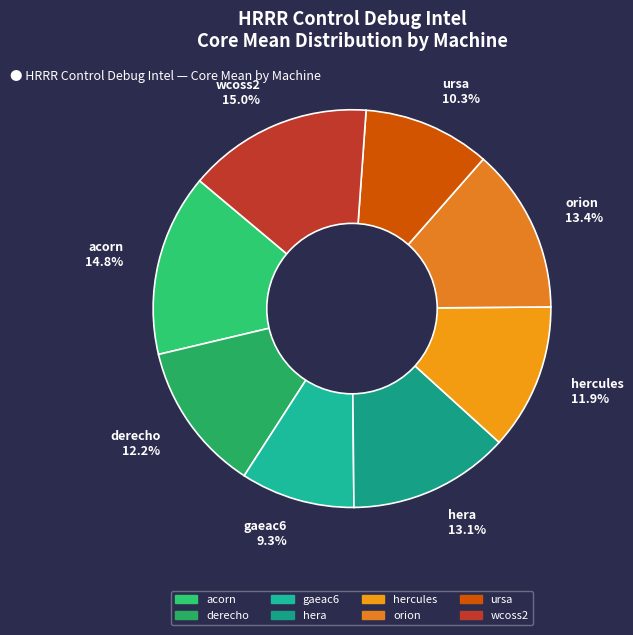

Which category has the smallest portion of the pie?

gaeac6